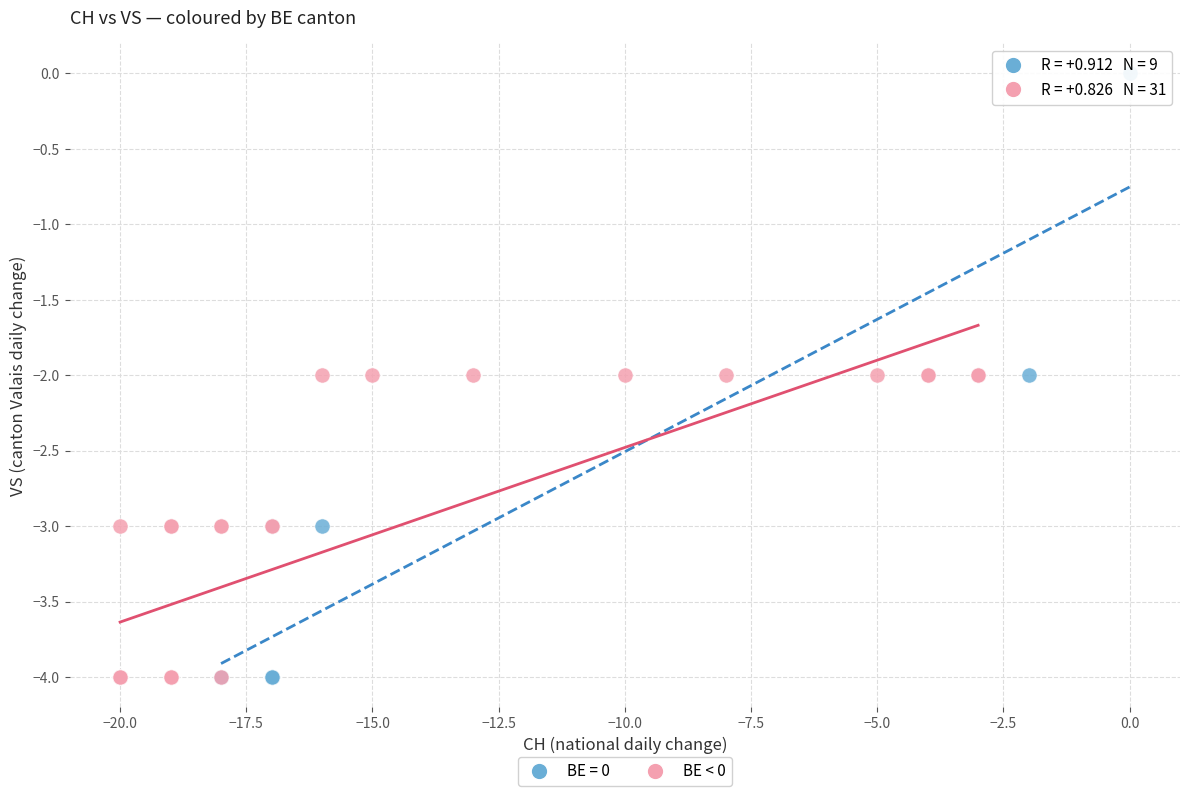

Which series has the widest spread of Y values?

BE = 0